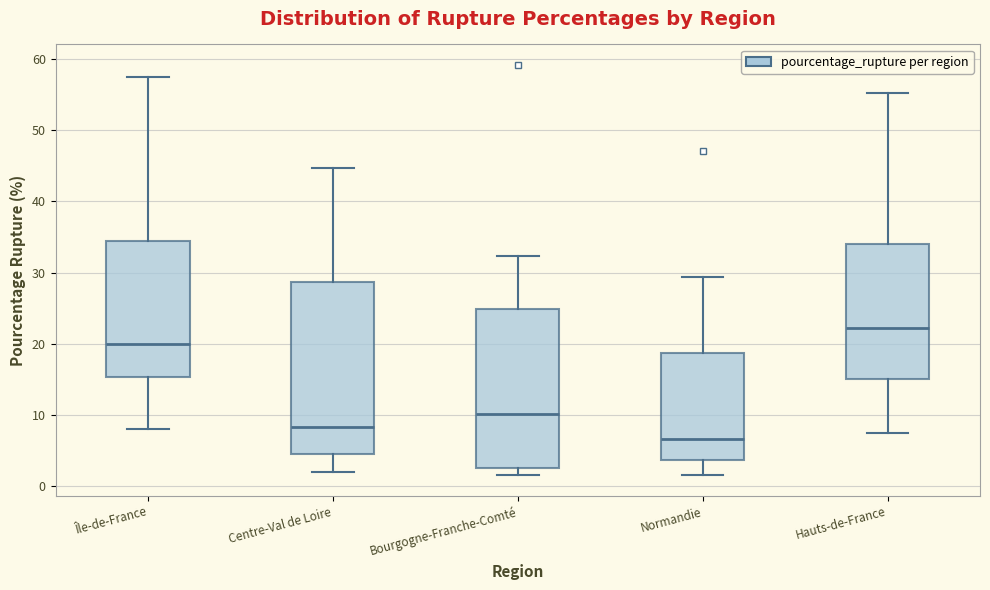

Which box is the tallest, from its lower edge to its upper edge?

Centre-Val de Loire